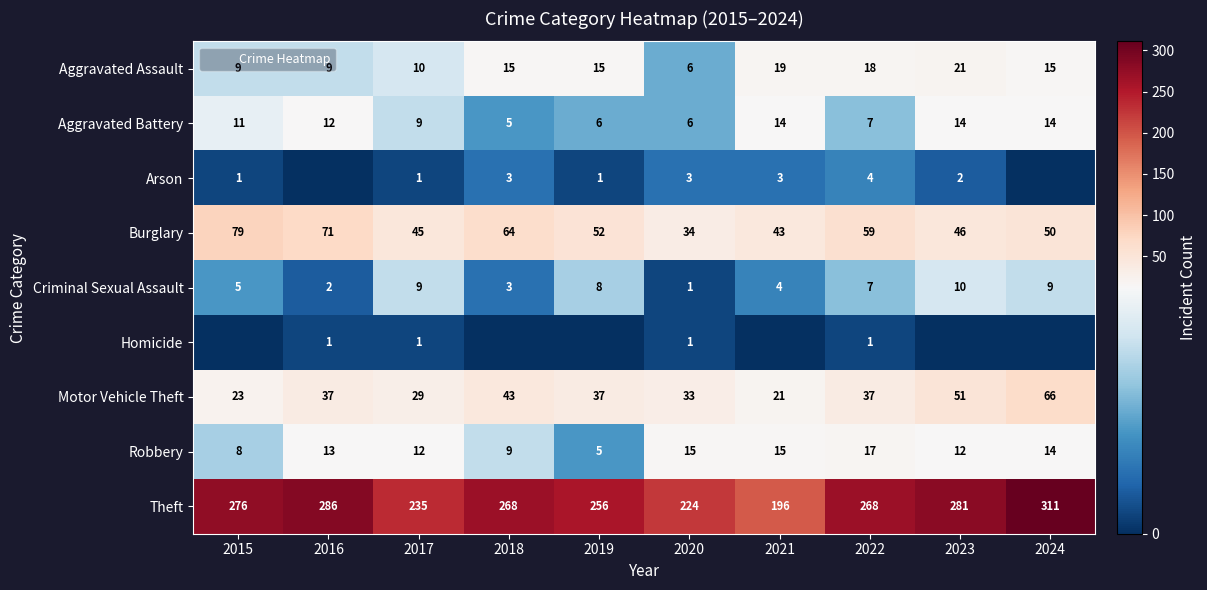

At which label does Homicide reach its peak?

2016